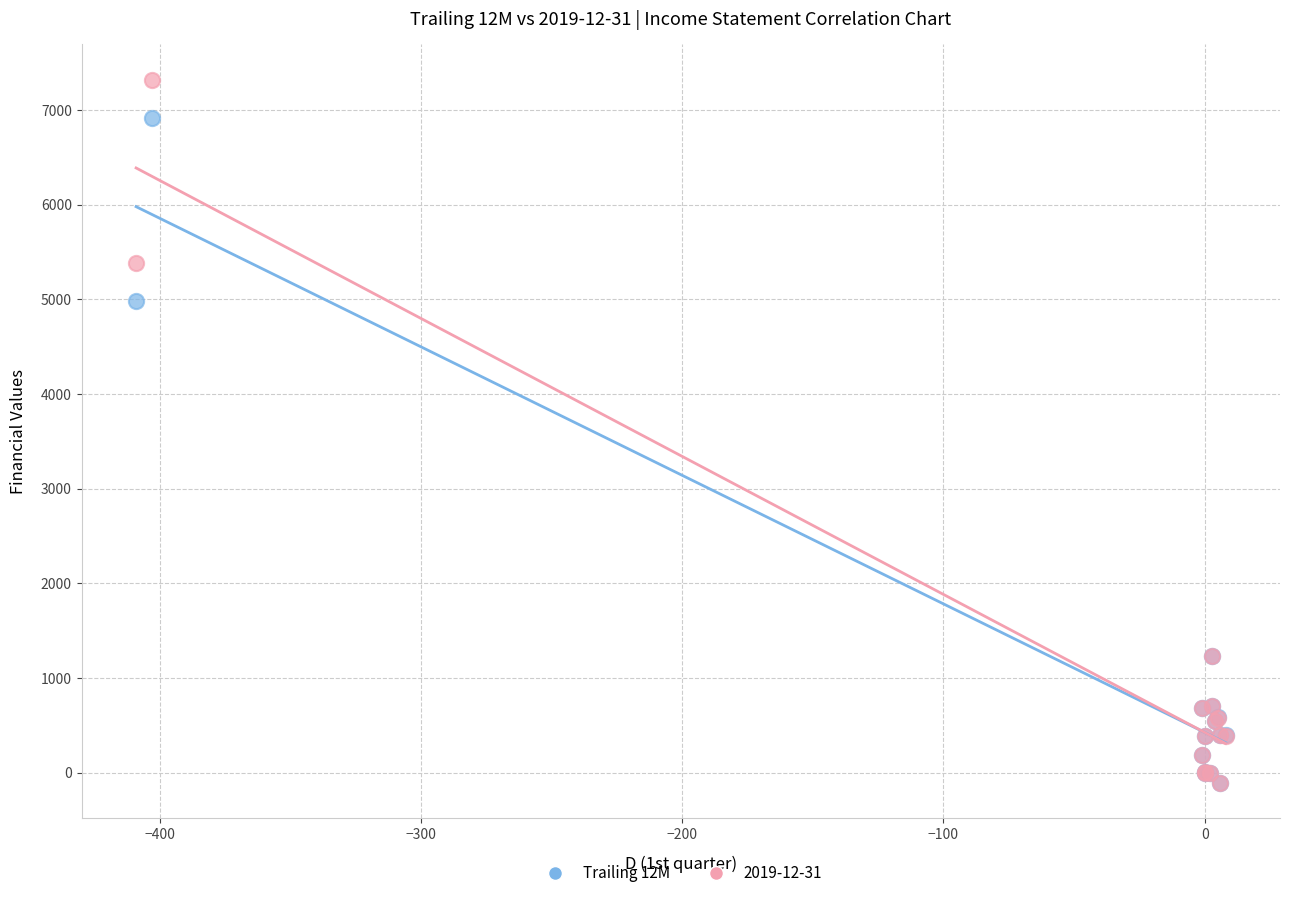

Across all series, what Y value is closest to 3607?

4981